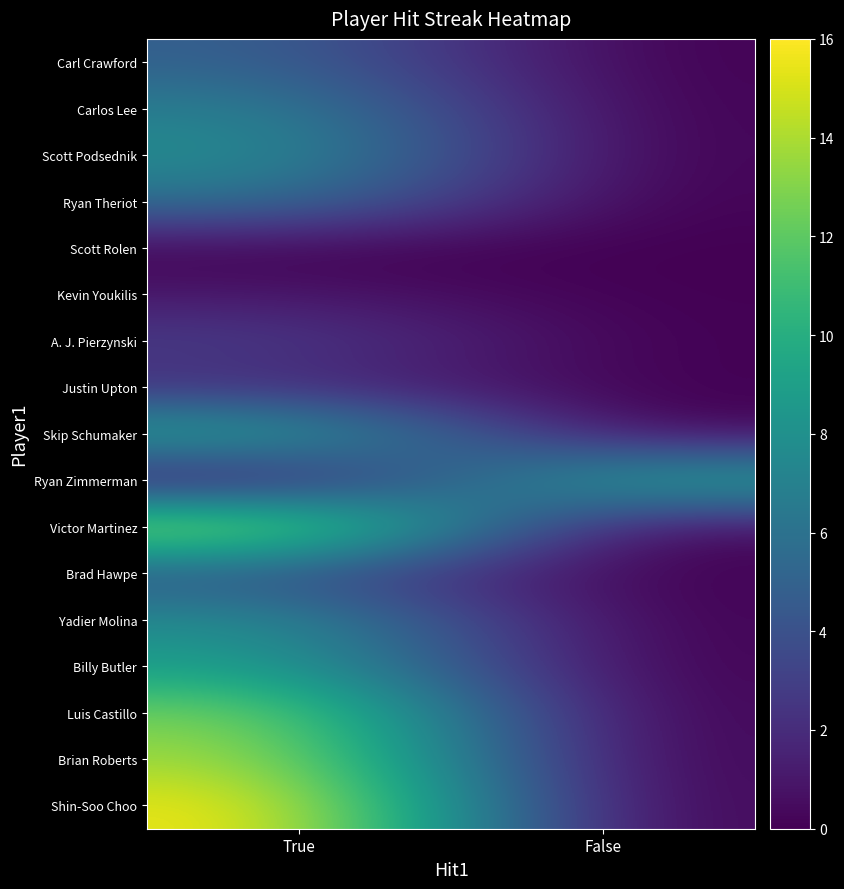

Which series has the largest total across all categories?

Shin-Soo Choo